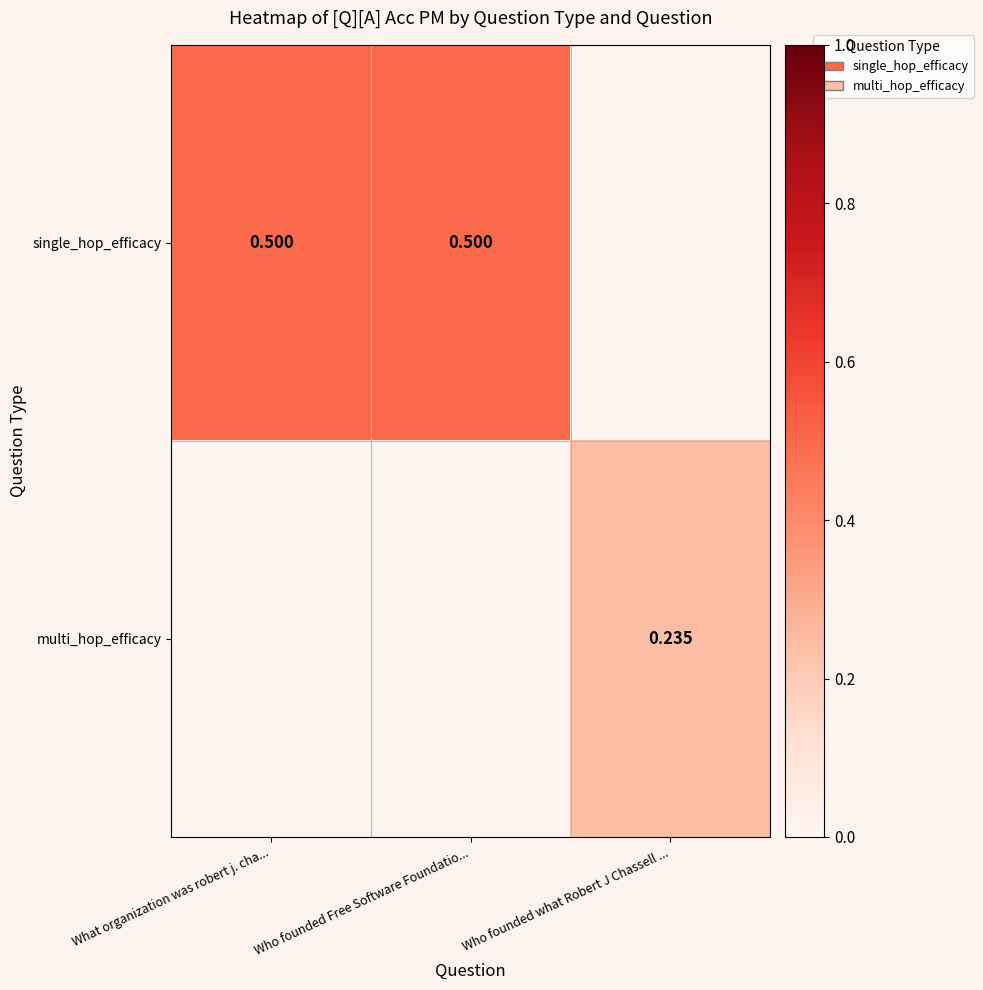

What is the minimum value for single_hop_efficacy?

0.5